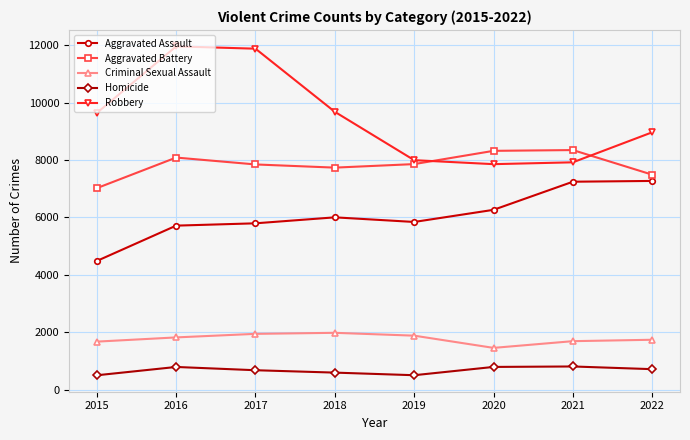

Rank the series by their maximum value, from lowest to highest.

Homicide, Criminal Sexual Assault, Aggravated Assault, Aggravated Battery, Robbery